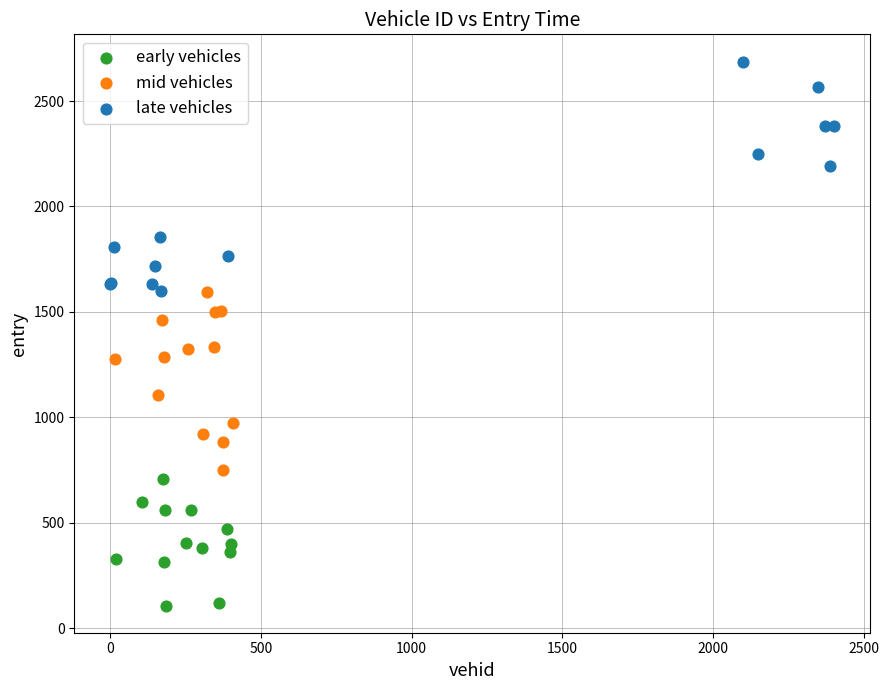

Which series reaches the maximum Y coordinate?

late vehicles